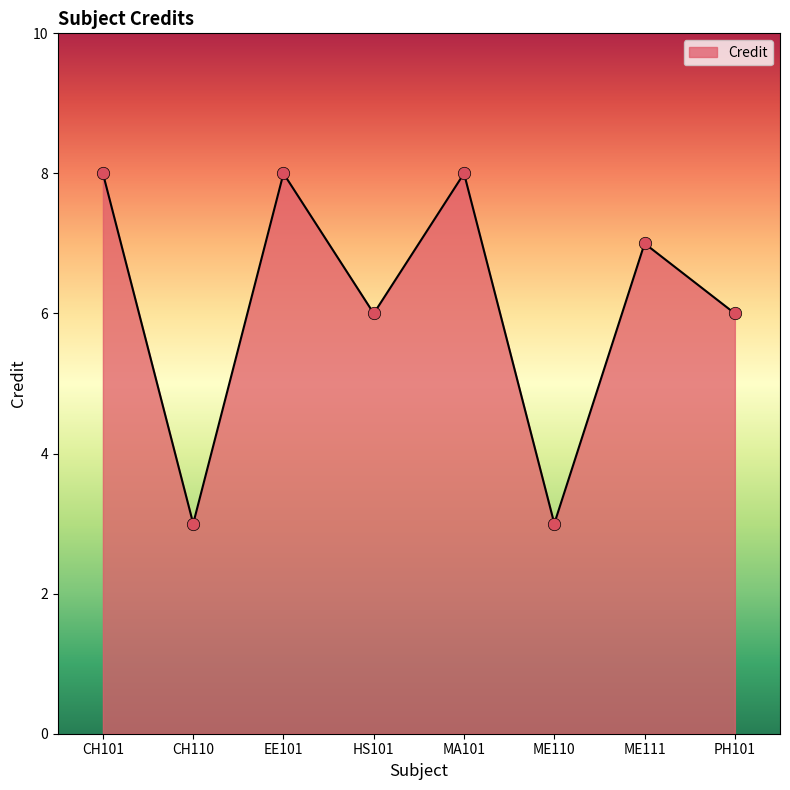

Which has a higher value, HS101 or CH101?

CH101